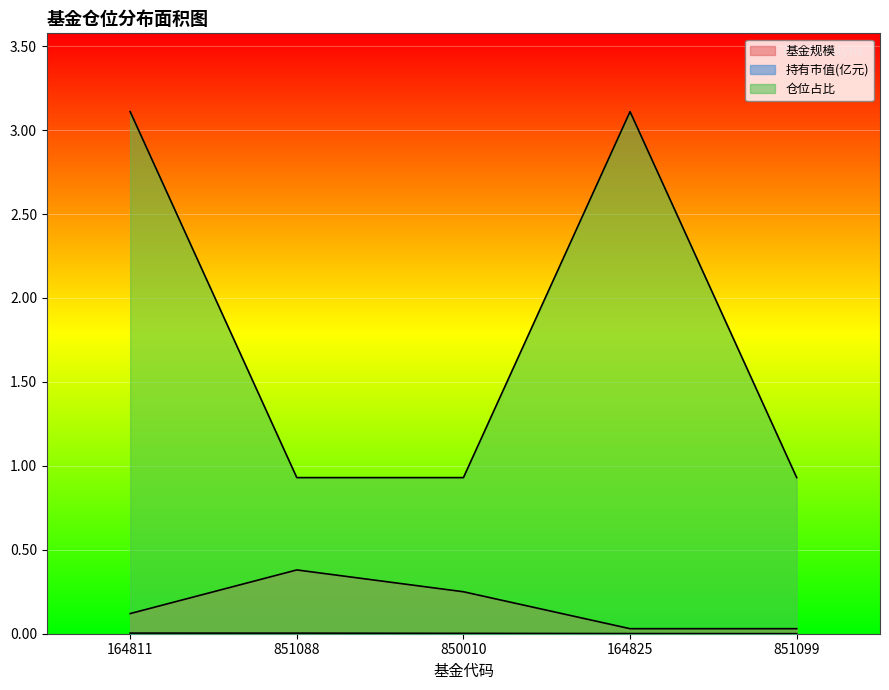

Between 850010 and 164825, which series saw the biggest shift?

仓位占比